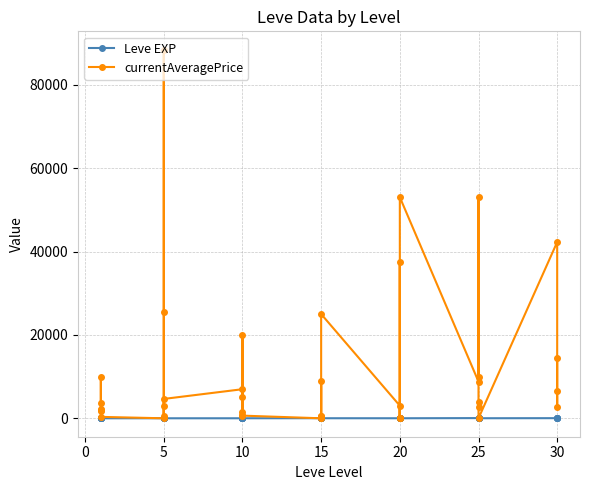

Is this an area chart (filled region under the line)?

No